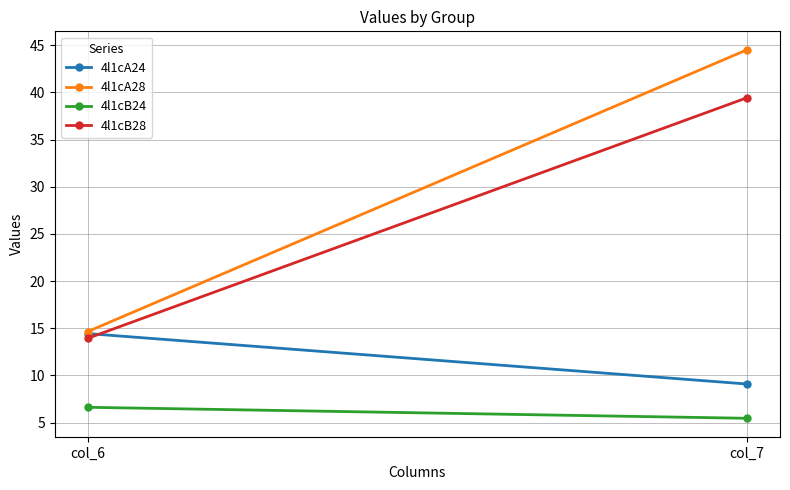

At which label does 4l1cB24 reach its peak?

col_6